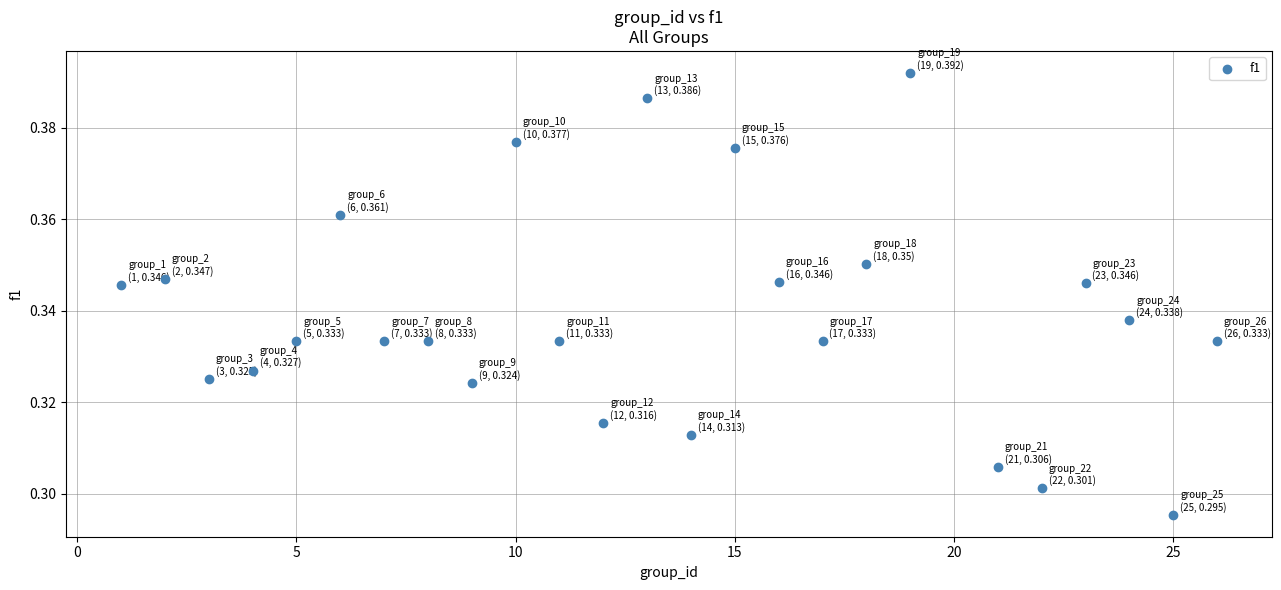

What is the range of X values (max minus min)?

25.0